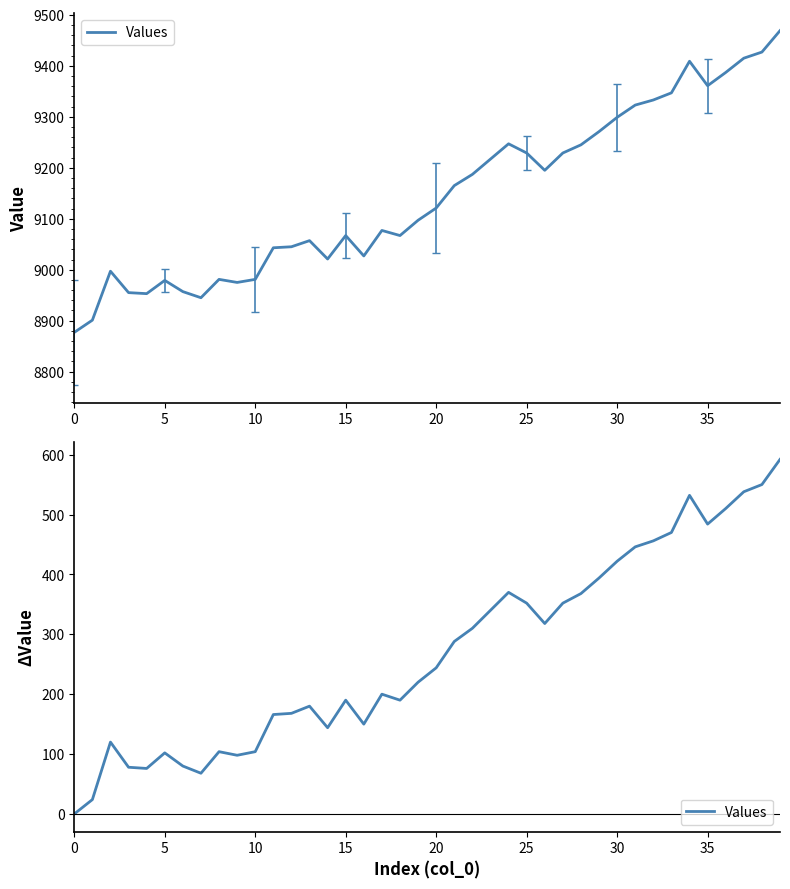

What is the label of the 19th point from the left?

18